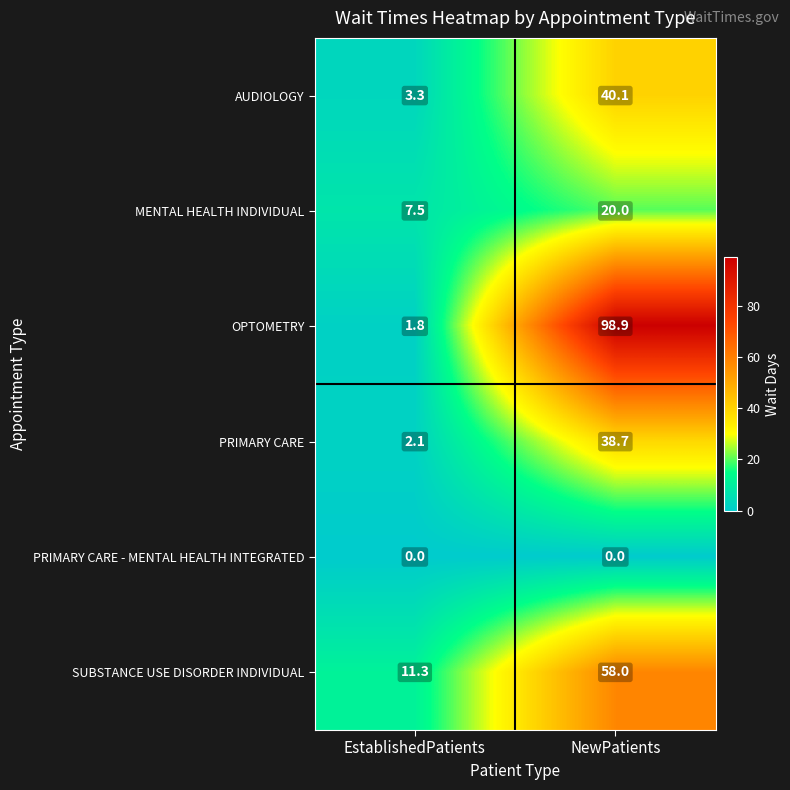

At which category does the chart reach its peak across all series?

NewPatients